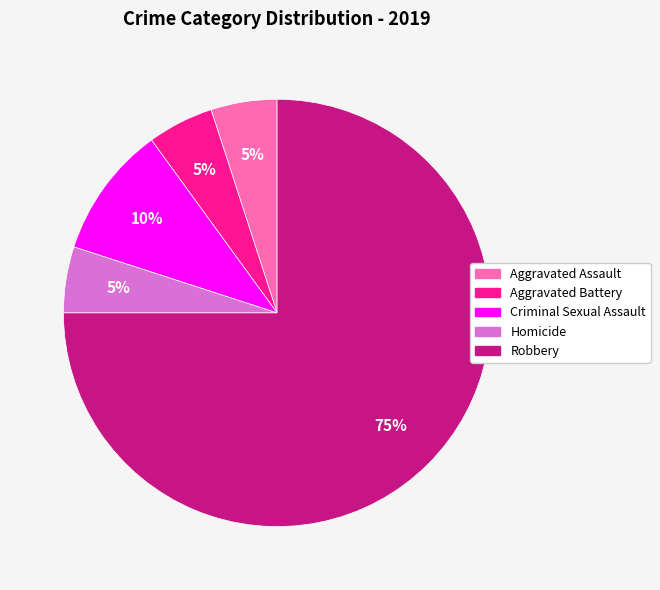

What is the largest slice in the pie chart?

Robbery